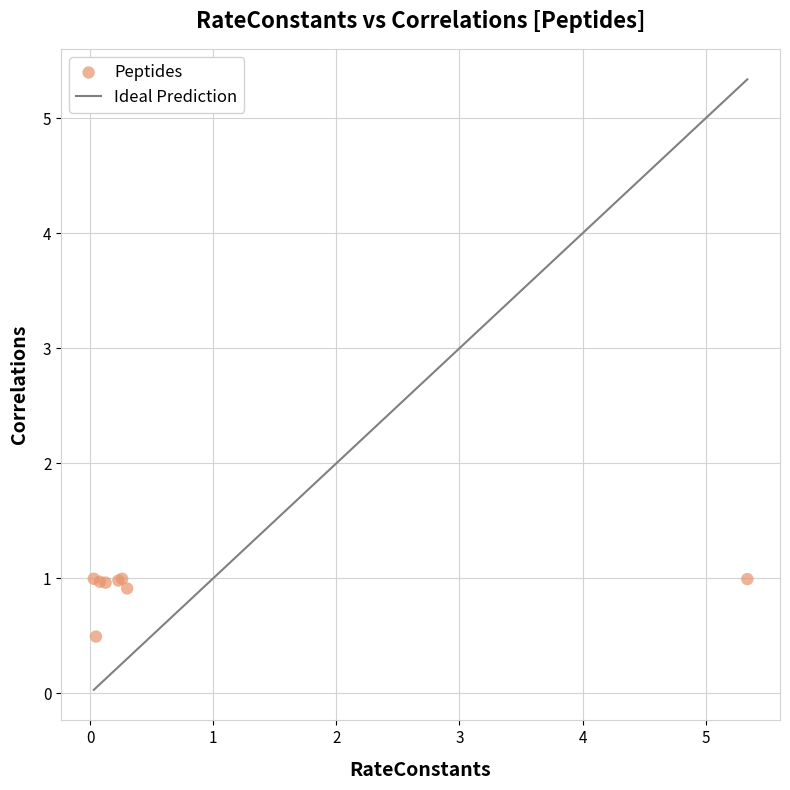

What Y value in the scatter plot is closest to 0?

0.5